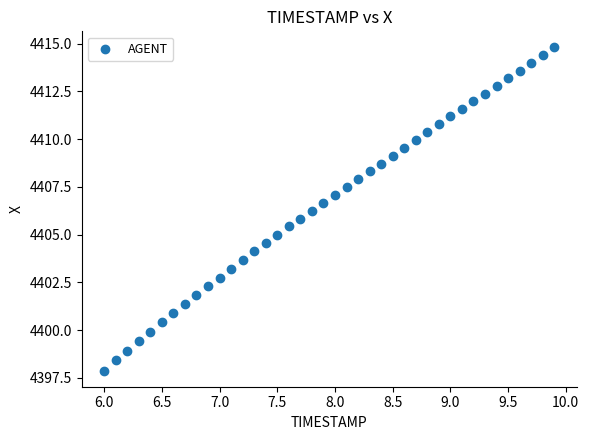

What is the range of X values (max minus min)?

3.9